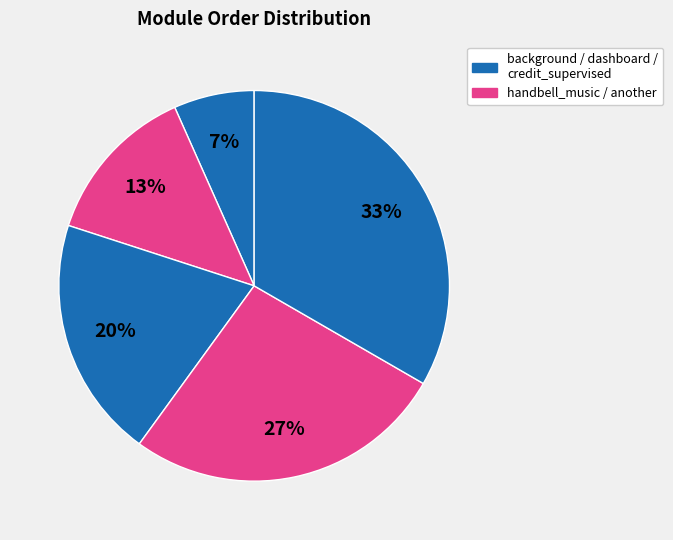

How many slices are in this pie chart?

5